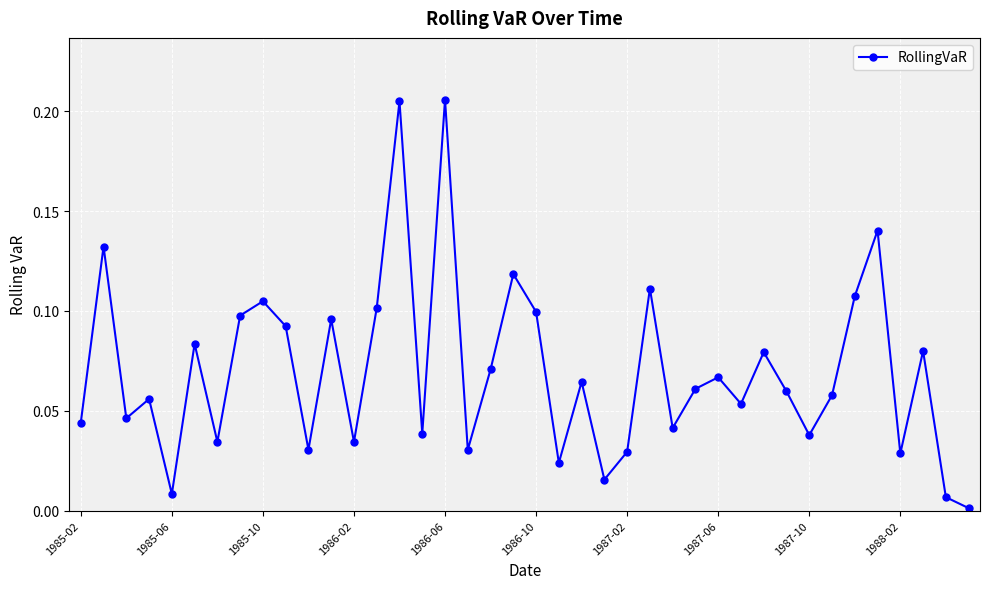

What is the sum of all values?

2.8